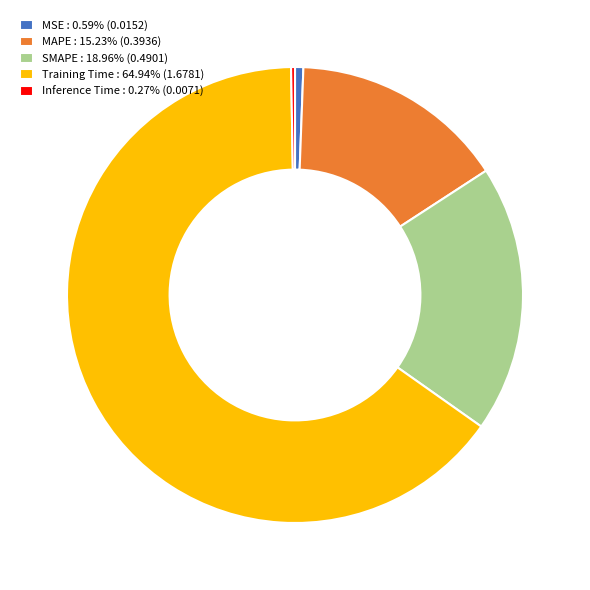

Which category accounts for the majority?

Training Time